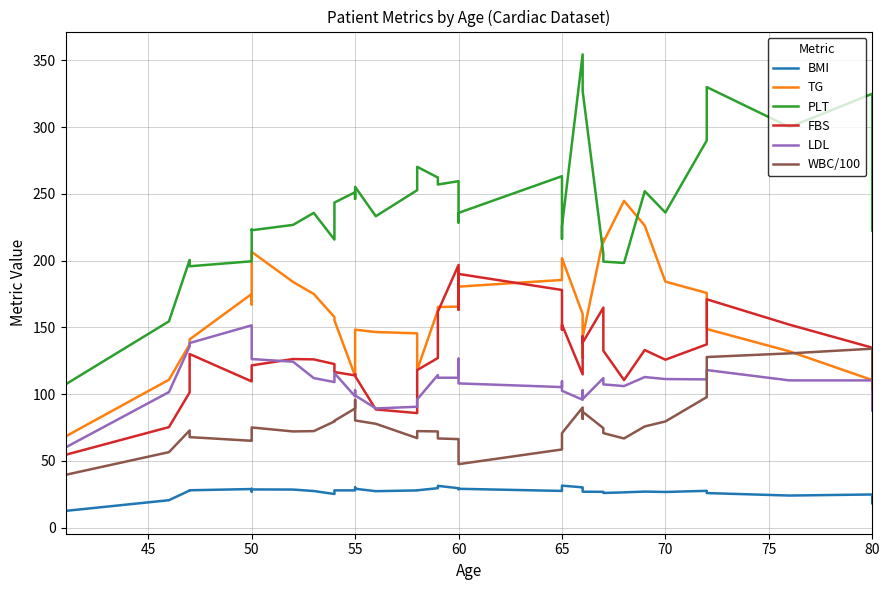

What is the value of the WBC/100 point at the 1st from the left?

39.5